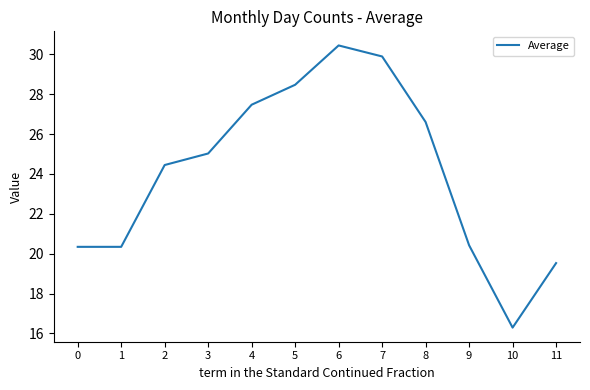

Which label corresponds to the smallest value in the chart?

10